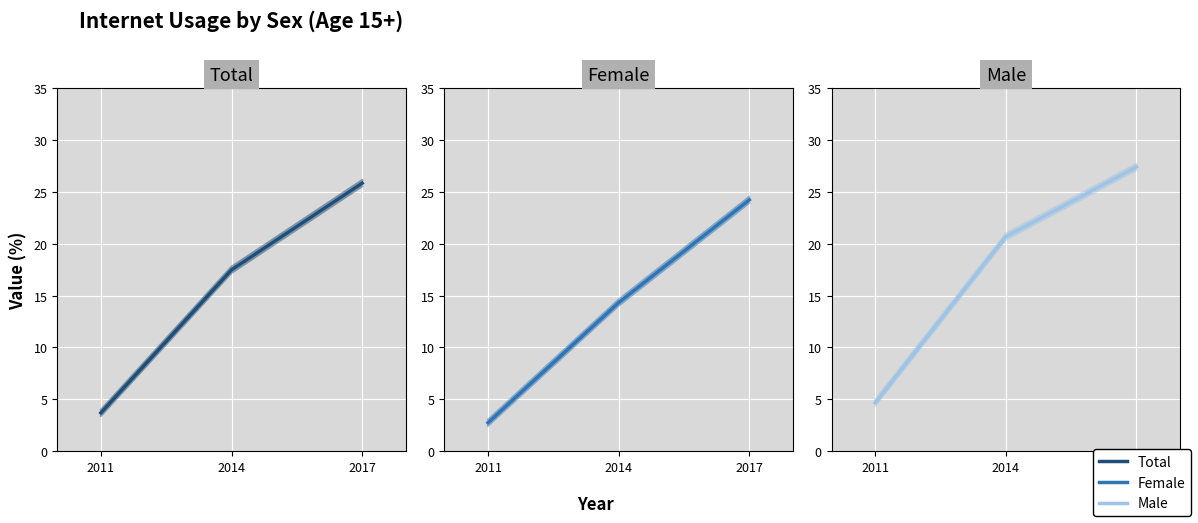

What is the sum of all Total values?

47.9